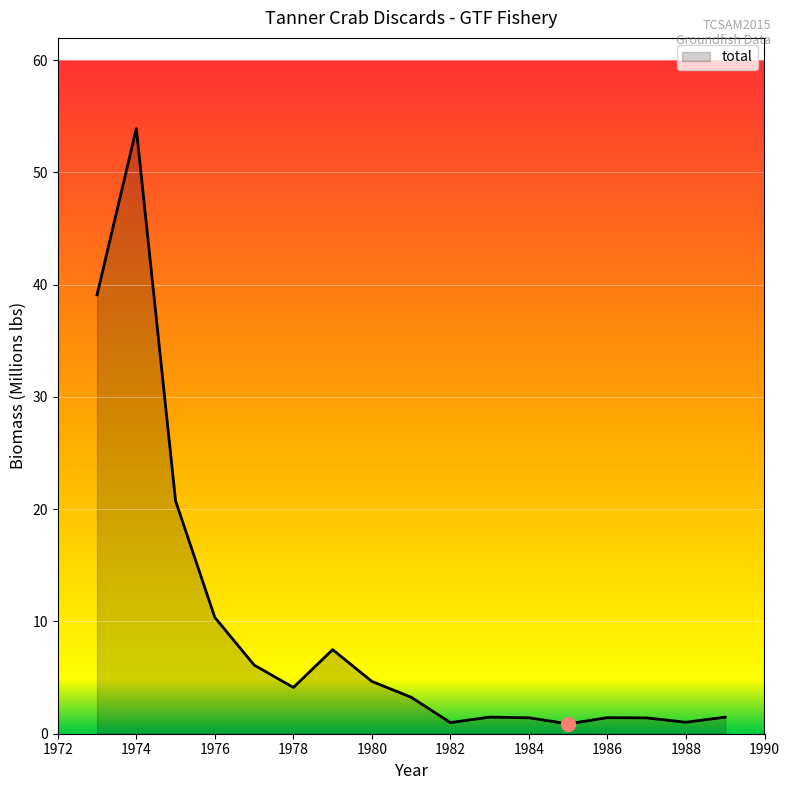

What is the difference between the maximum and minimum values?

53.0